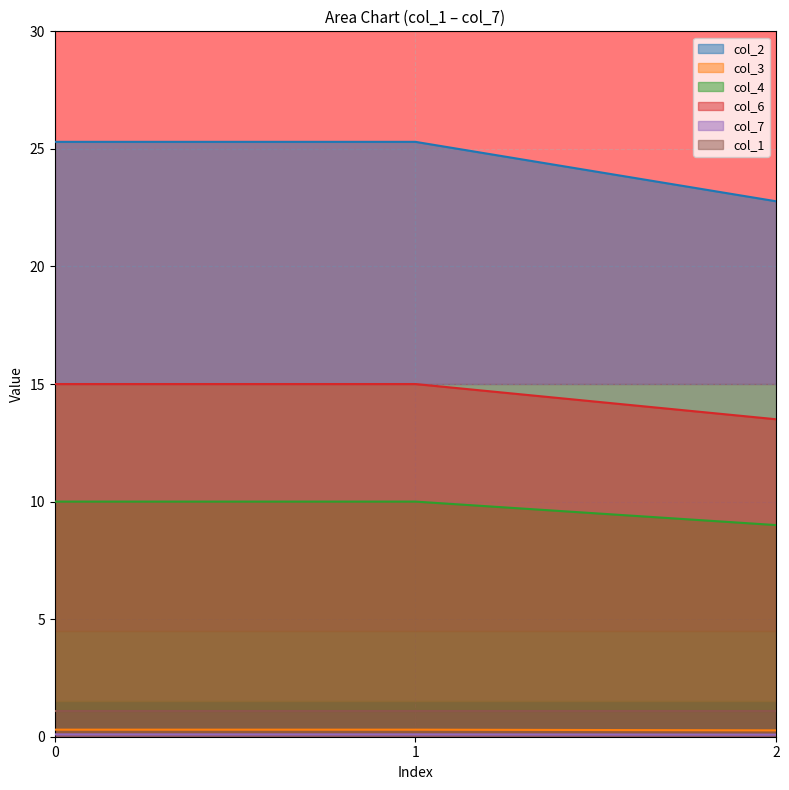

What value does the col_2 series have at 0?

25.3